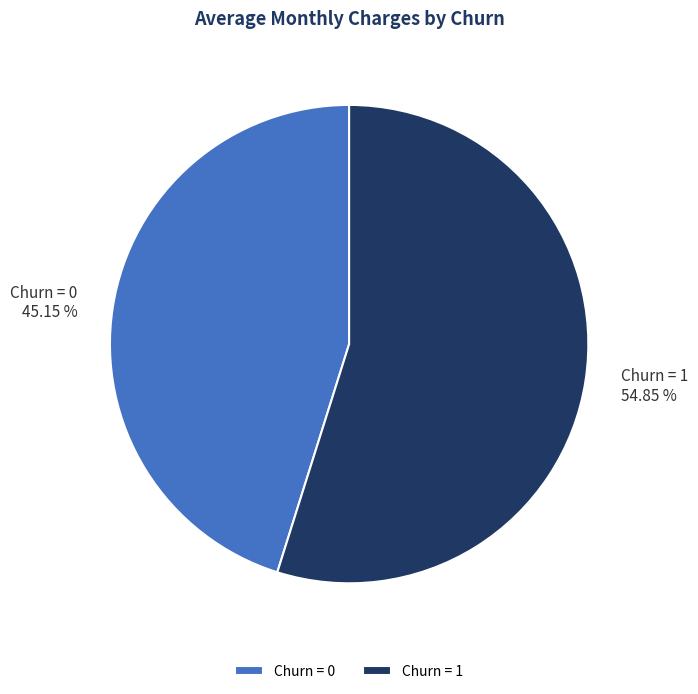

Combined, do Churn = 1 and Churn = 0 account for over 50%?

Yes